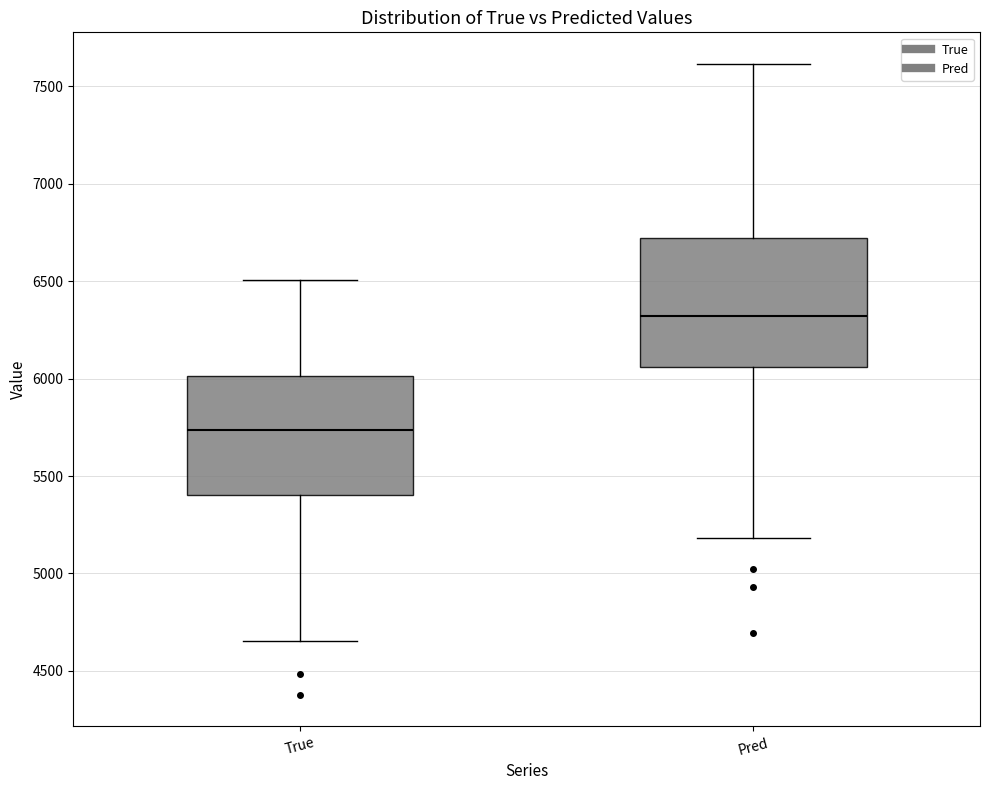

Comparing the boxes themselves (not the whiskers), which one is the tallest?

Pred